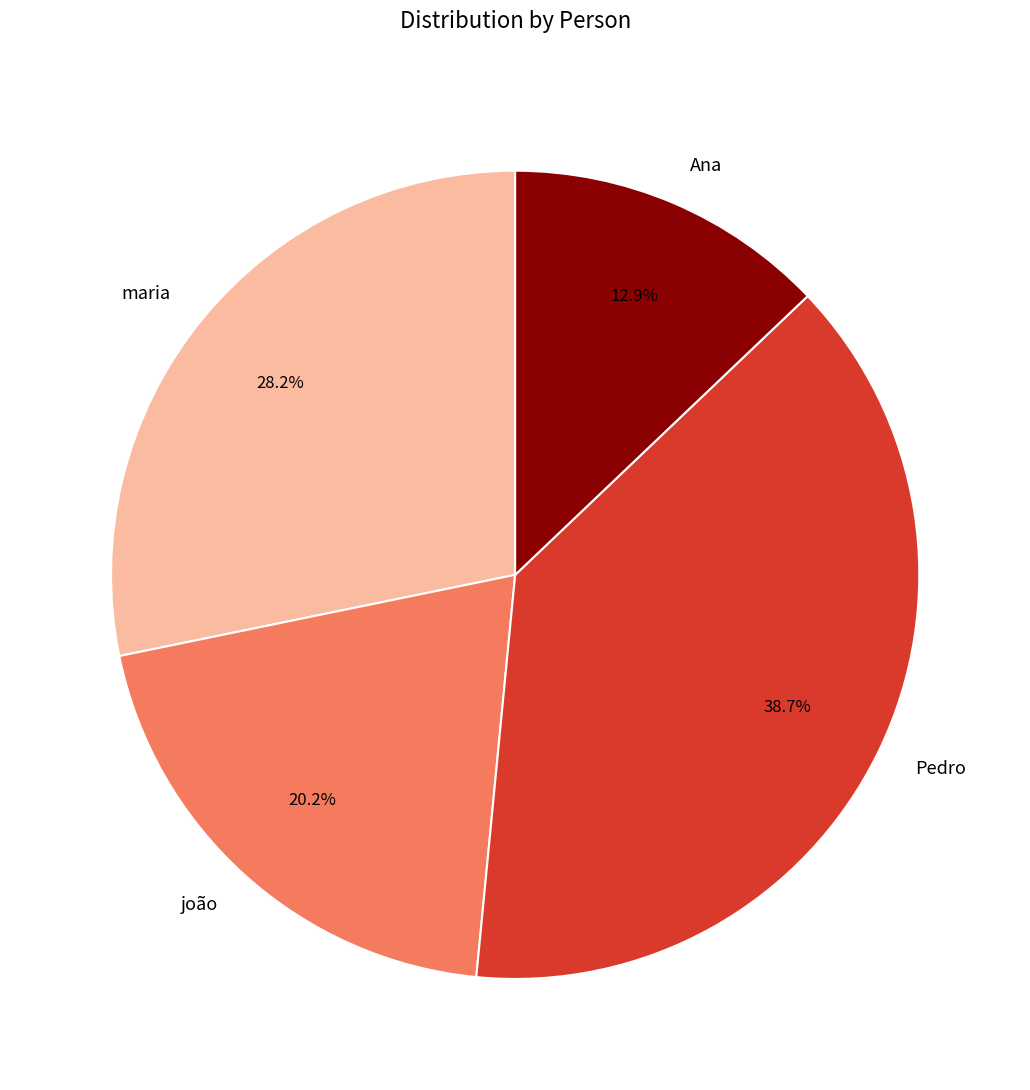

Is there a majority slice in this chart?

No